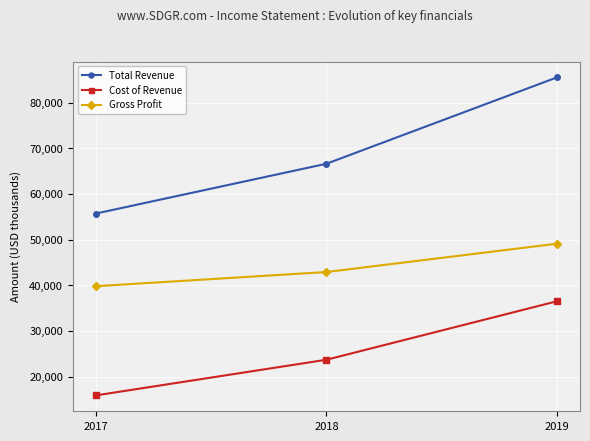

Reading left to right, transcribe all the data shown in this chart.

Total Revenue: 2017=55700	2018=66600	2019=85500
Cost of Revenue: 2017=15900	2018=23700	2019=36500
Gross Profit: 2017=39800	2018=42900	2019=49100